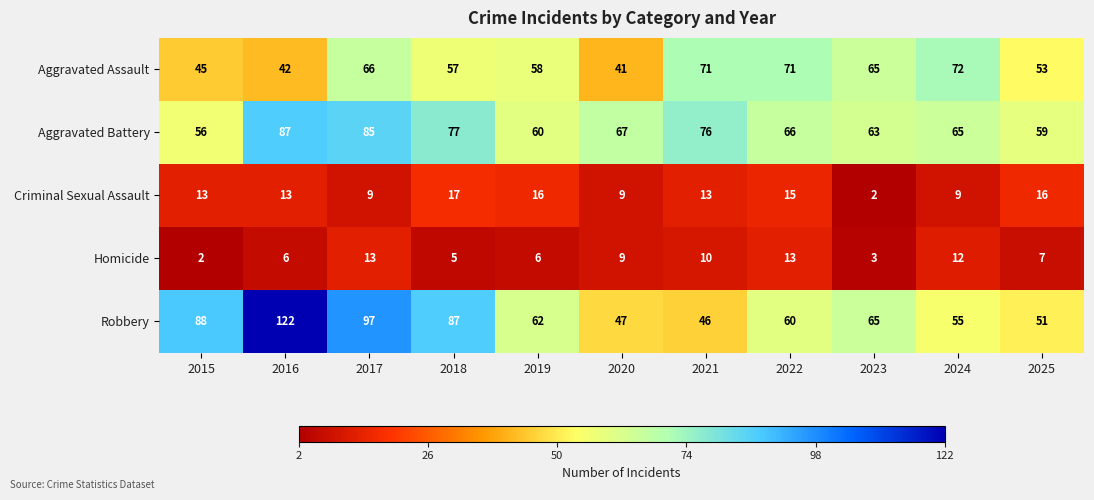

At which label is Aggravated Battery closest to 71?

2020